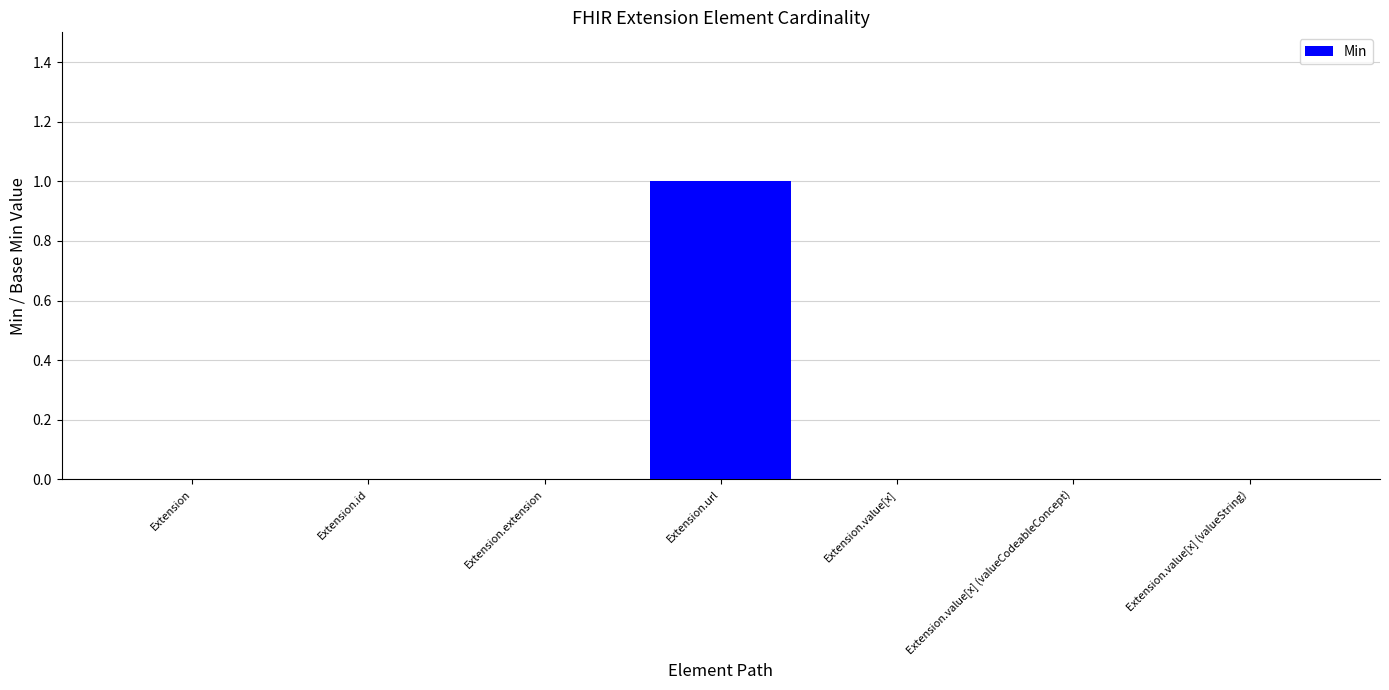

How many categories are shown in the chart?

7